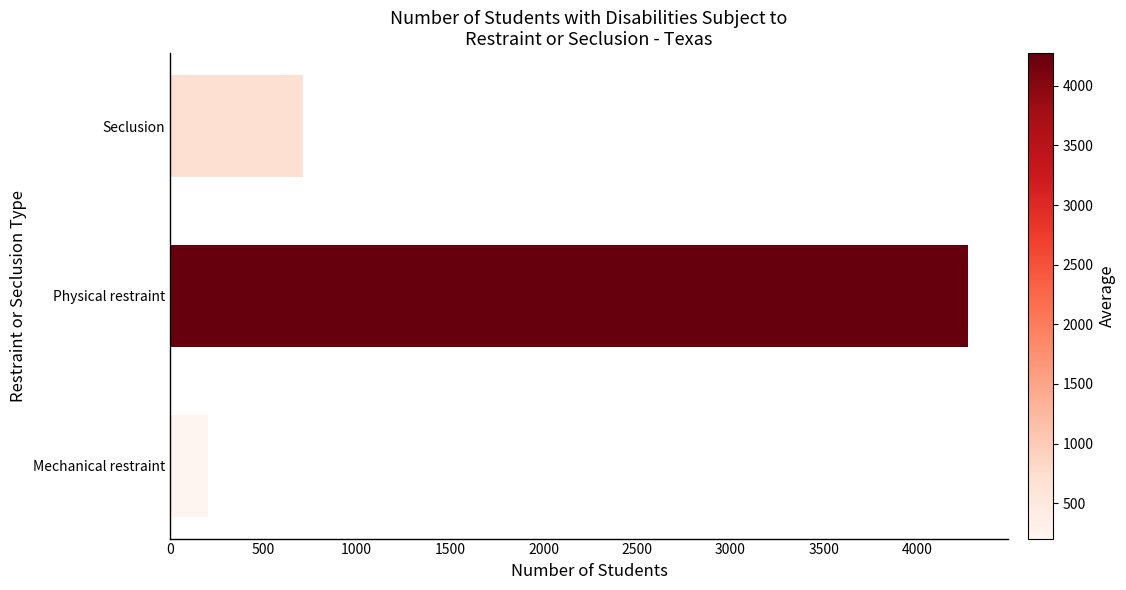

Are the bars grouped side by side (vs. stacked)?

No